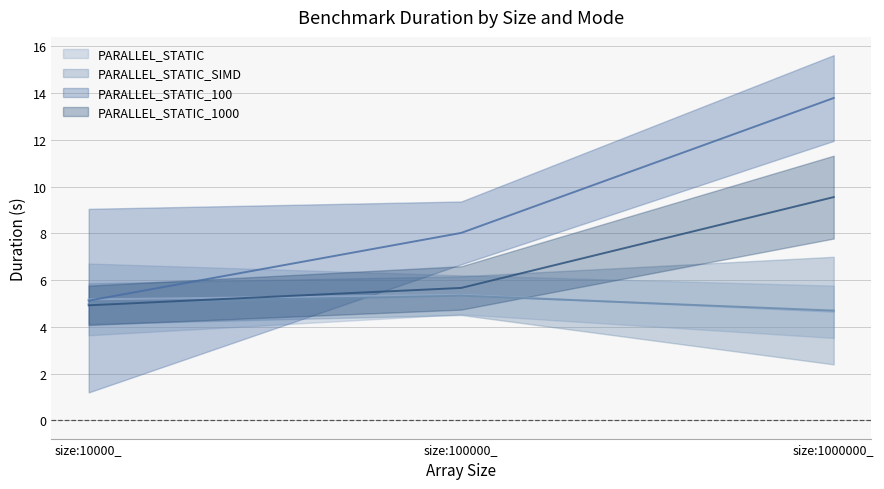

Is the value of PARALLEL_STATIC_1000 at size:100000_ greater than the value of PARALLEL_STATIC_SIMD at size:10000_?

Yes